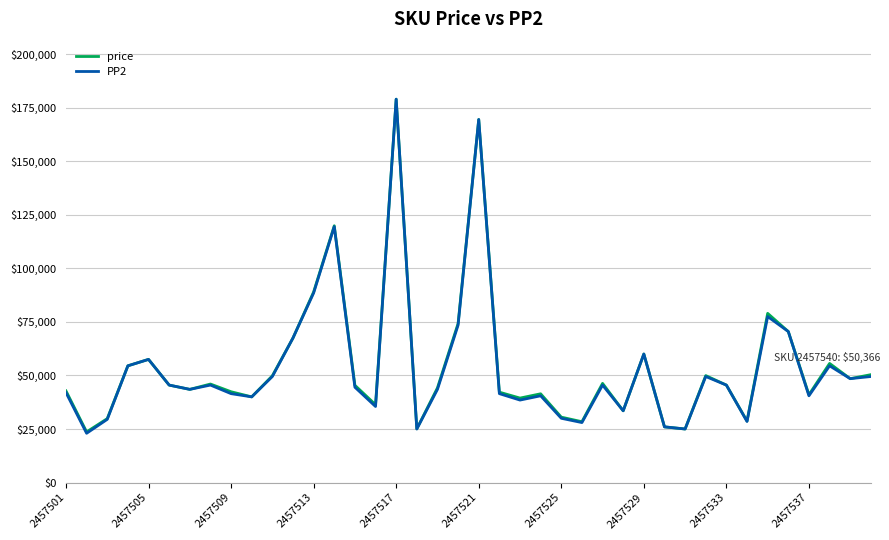

What is the minimum value for price?

23647